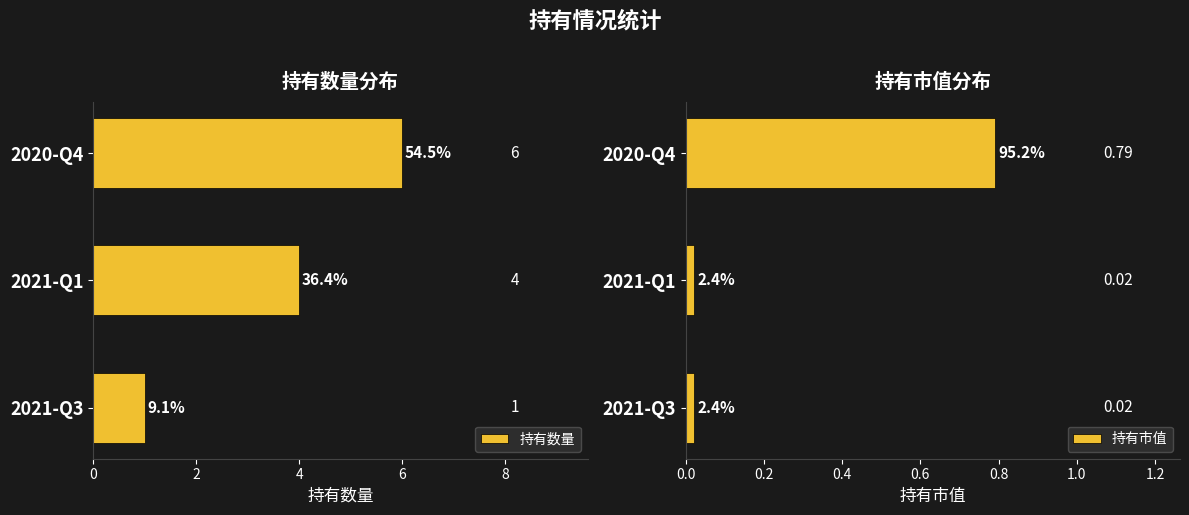

What is the difference between the 持有数量 values at 2021-Q3 and 2020-Q4?

5